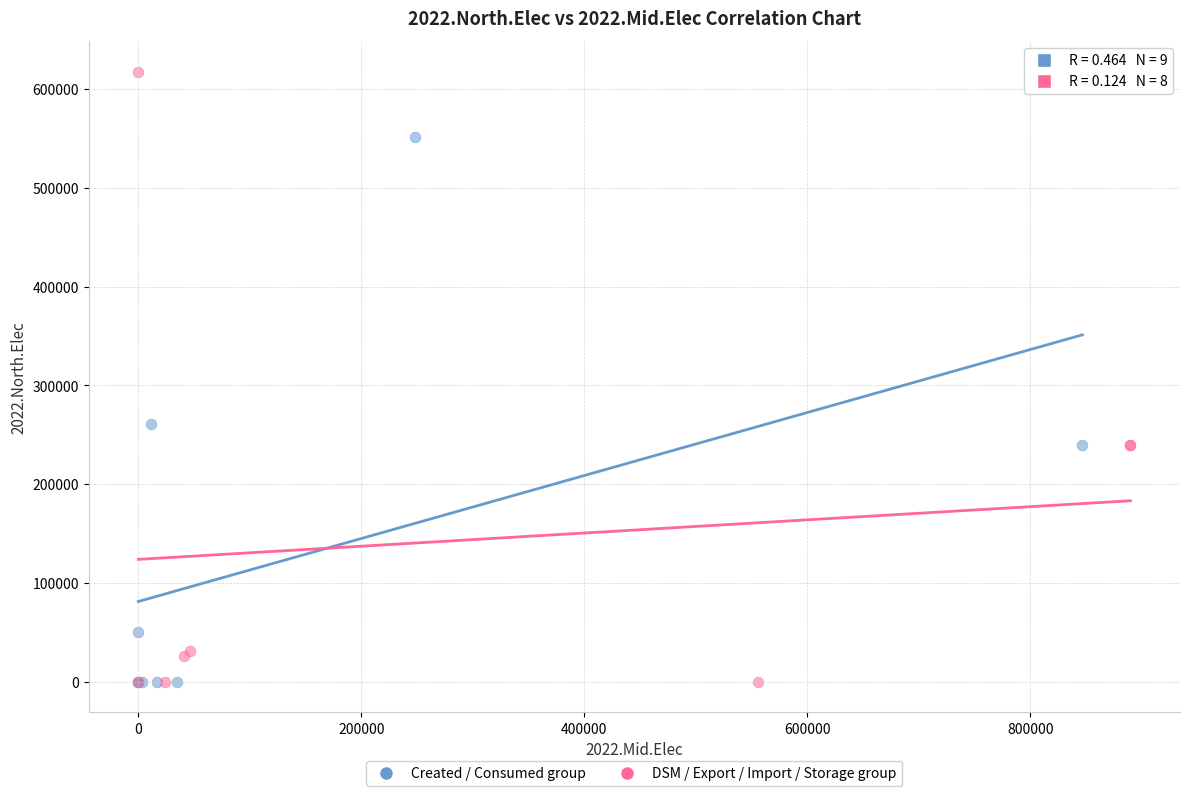

Which series contains the highest Y value?

DSM / Export / Import / Storage group